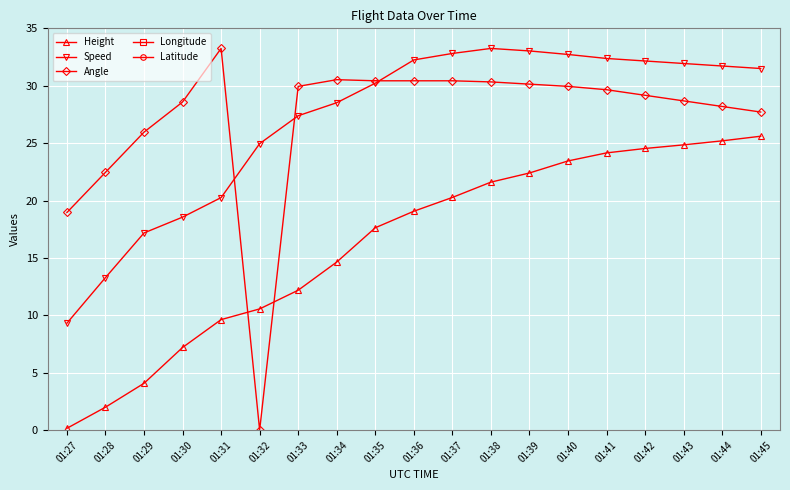

Where is Height nearest to the value 12?

01:33